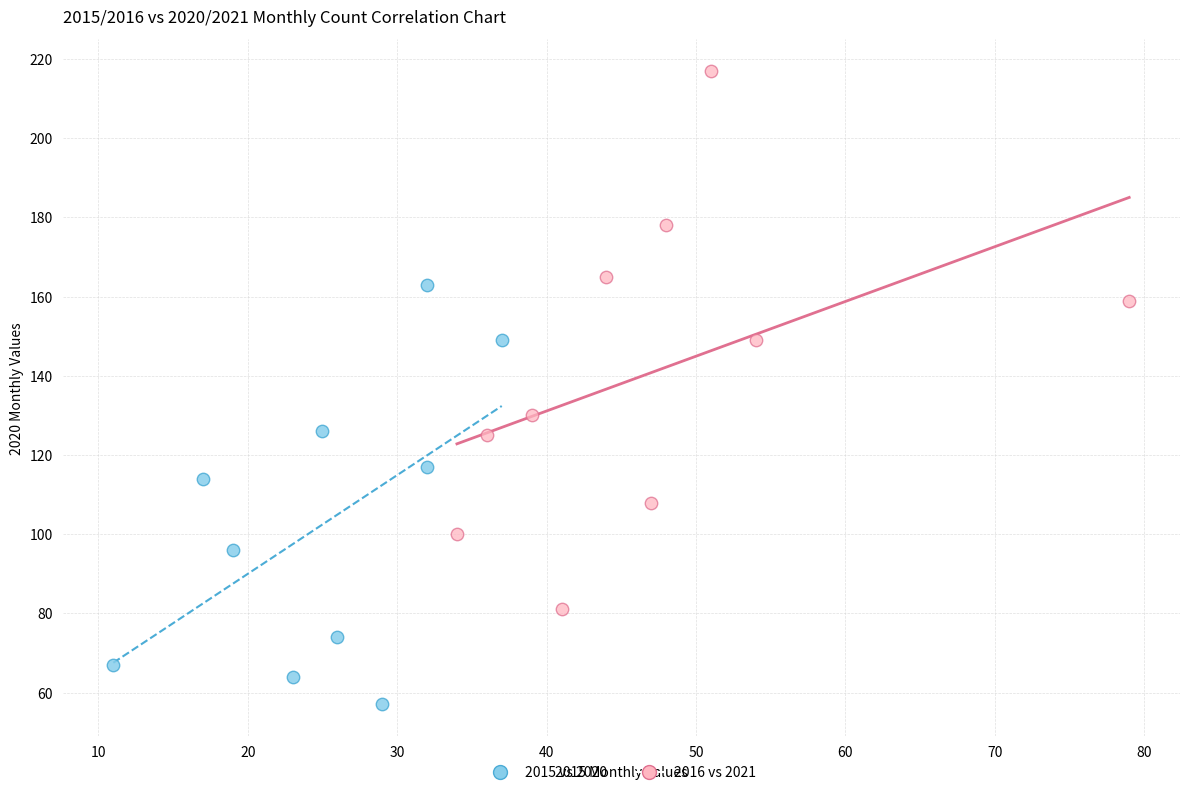

Which series reaches the maximum Y coordinate?

2016 vs 2021